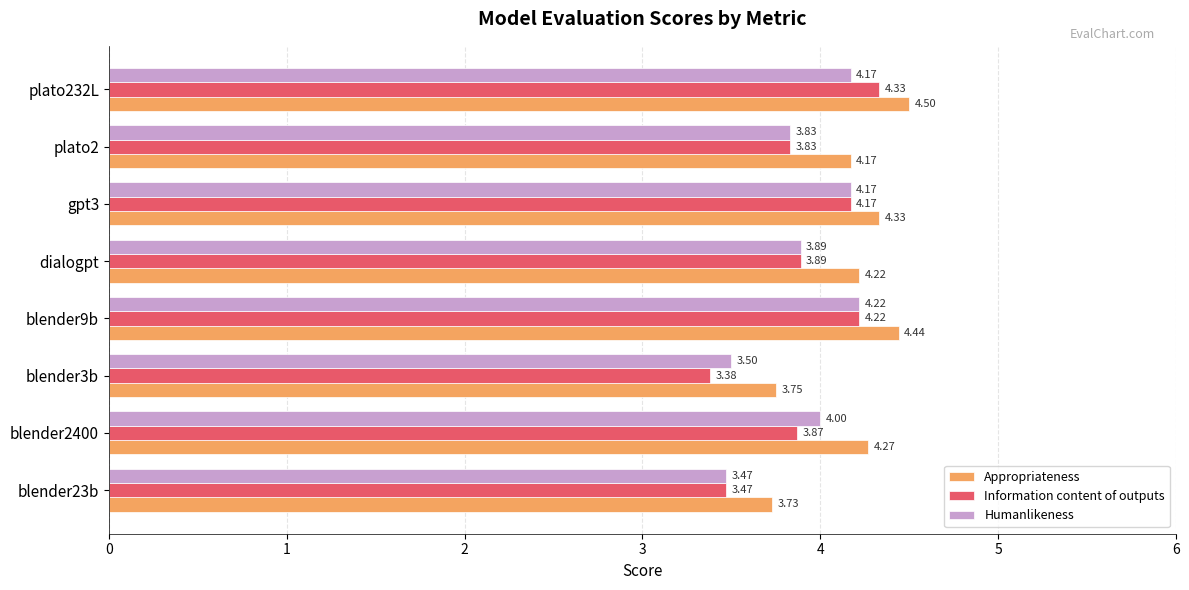

What is the sum of all Appropriateness values?

33.4